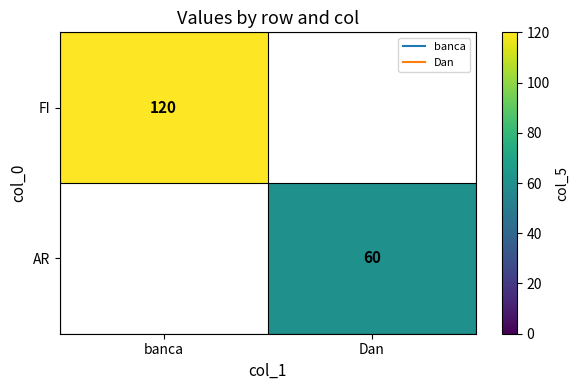

Count the number of categories in the chart.

2